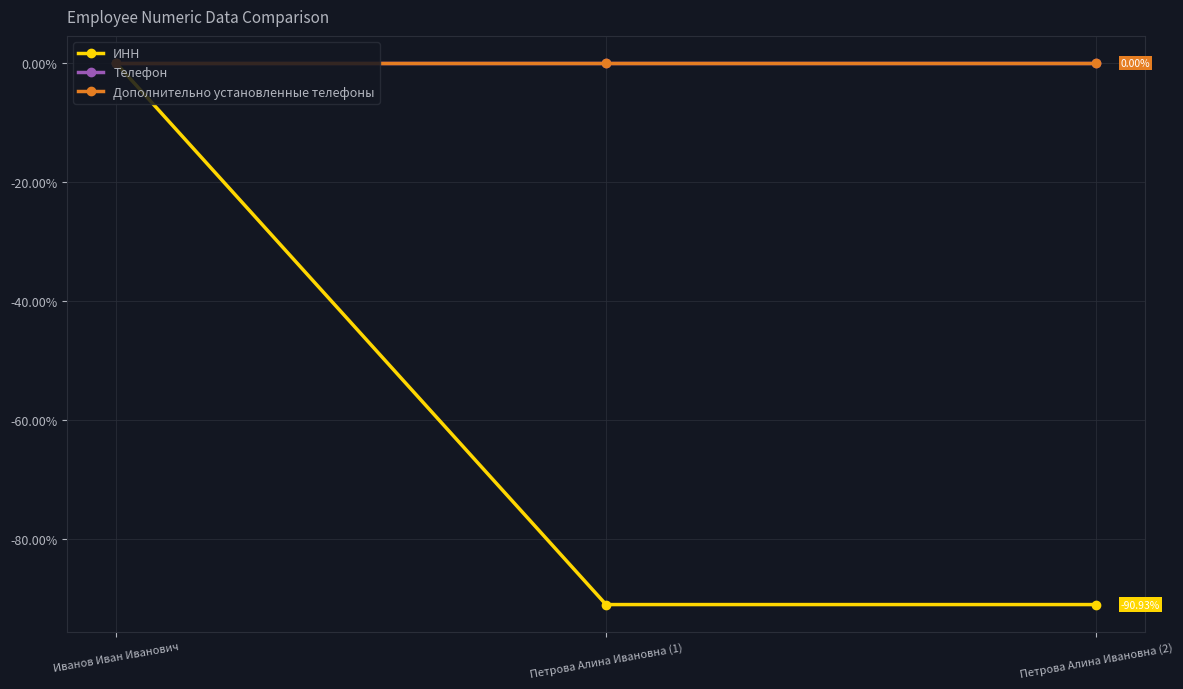

Does the chart have visible grid lines?

Yes